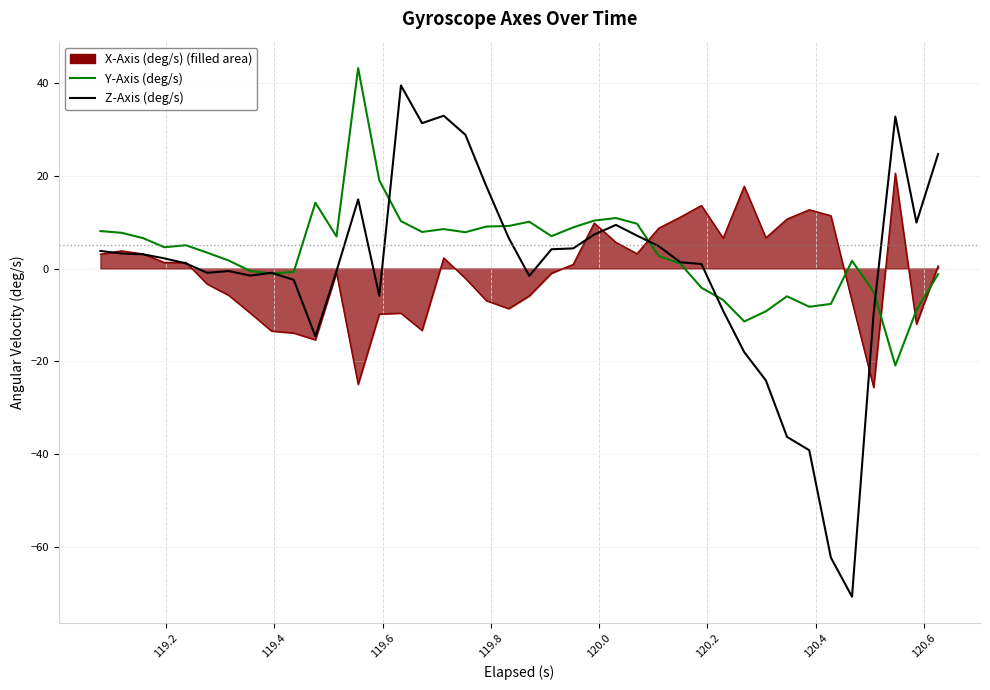

What is the greatest value displayed?

43.1